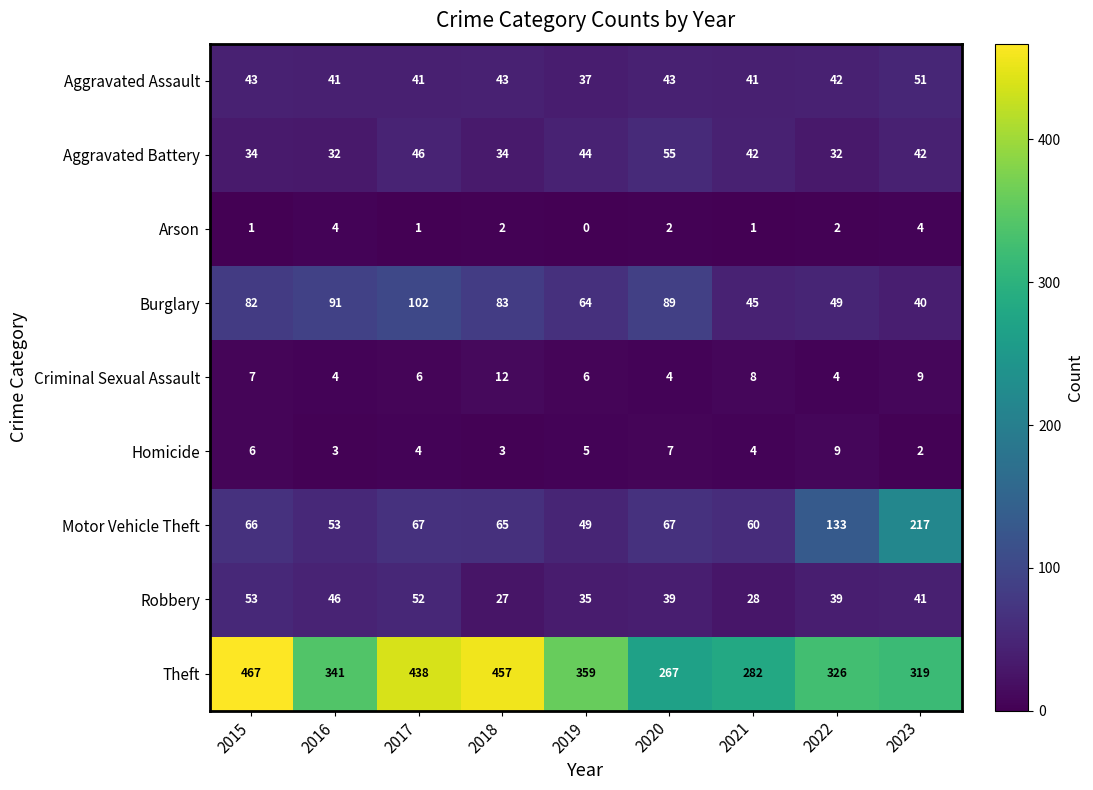

List the series in order of their peak value, highest first.

Theft, Motor Vehicle Theft, Burglary, Aggravated Battery, Robbery, Aggravated Assault, Criminal Sexual Assault, Homicide, Arson